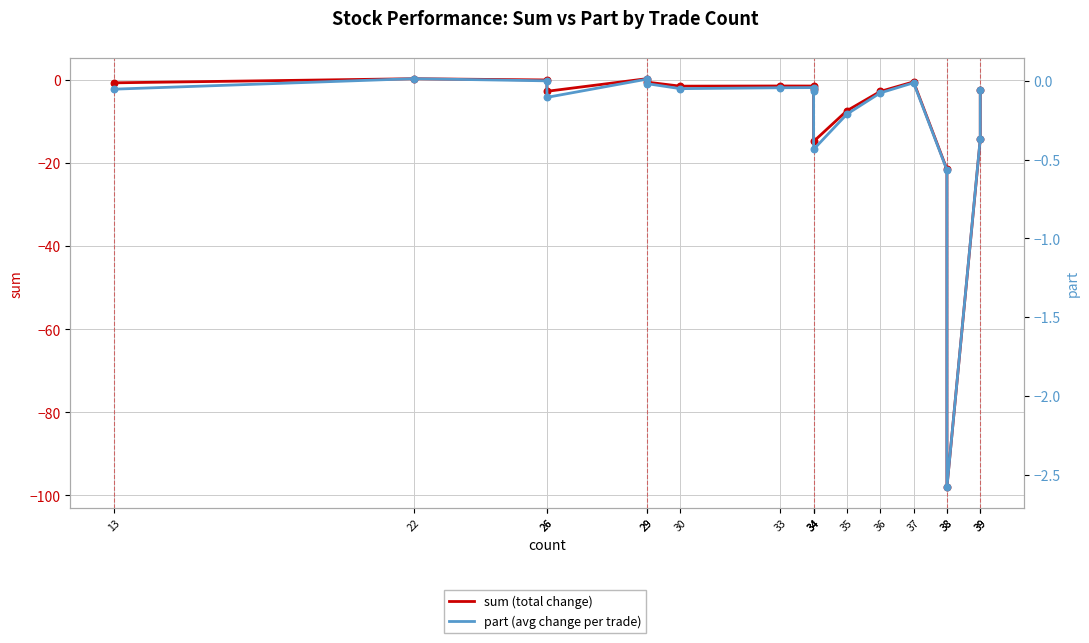

What are all the series names shown in the legend?

sum, part